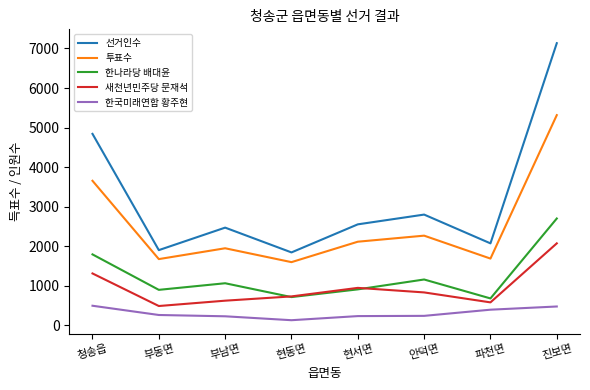

What is the difference between the maximum and minimum values in the 한나라당 배대윤 series?

2022